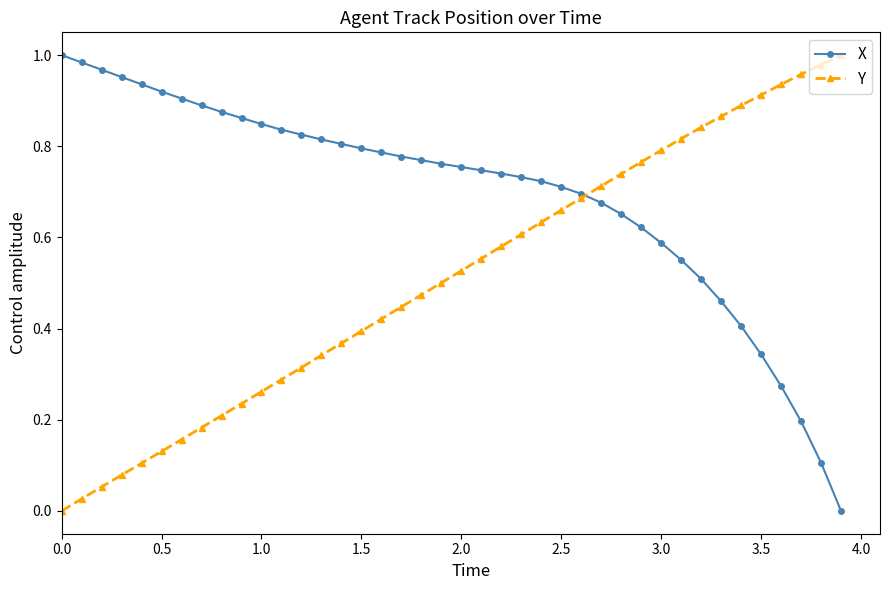

List the series in order of their overall mean, highest first.

X, Y